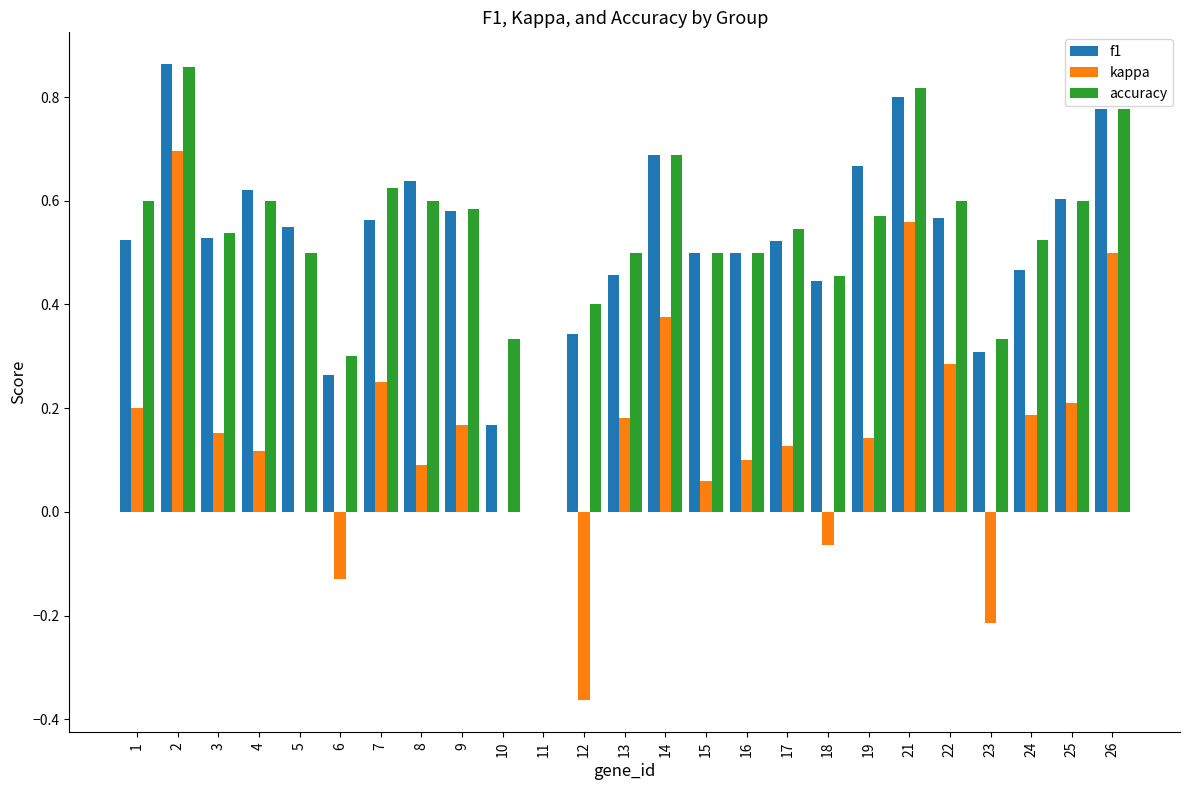

Which series changed the most between 18 and 23?

kappa